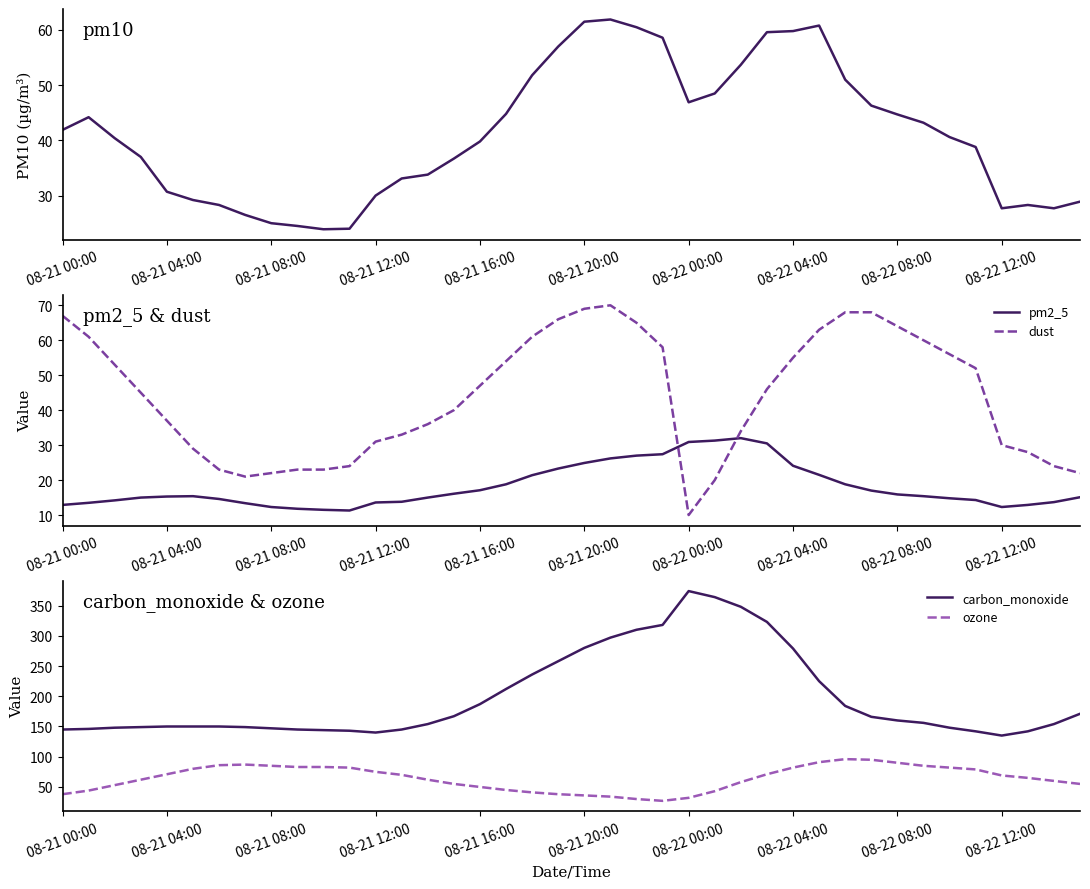

Reading left to right, what are all the values shown in this chart?

pm10: 41.9	44.2	40.4	37.0	30.7	29.2	28.3	26.5	25.0	24.5	23.9	24.0	30.0	33.1	33.8	36.7	39.8	44.8	51.8	57.0	61.5	61.9	60.5	58.6	46.9	48.5	53.7	59.6	59.8	60.8	51.0	46.3	44.7	43.2	40.6	38.8	27.7	28.3	27.7	28.9
pm2_5: 12.9	13.5	14.2	15.0	15.3	15.4	14.6	13.4	12.3	11.8	11.5	11.3	13.6	13.8	15.0	16.1	17.1	18.8	21.4	23.3	24.9	26.2	27.0	27.4	30.9	31.3	32.0	30.5	24.1	21.5	18.8	17.0	15.9	15.4	14.8	14.3	12.3	12.9	13.7	15.1
dust: 67.0	61.0	53.0	45.0	37.0	29.0	23.0	21.0	22.0	23.0	23.0	24.0	31.0	33.0	36.0	40.0	47.0	54.0	61.0	66.0	69.0	70.0	65.0	58.0	10.0	20.0	34.0	46.0	55.0	63.0	68.0	68.0	64.0	60.0	56.0	52.0	30.0	28.0	24.0	22.0
carbon_monoxide: 145.0	146.0	148.0	149.0	150.0	150.0	150.0	149.0	147.0	145.0	144.0	143.0	140.0	145.0	154.0	167.0	187.0	212.0	236.0	258.0	280.0	297.0	310.0	318.0	374.0	364.0	348.0	323.0	279.0	225.0	184.0	166.0	160.0	156.0	148.0	142.0	135.0	142.0	154.0	171.0
ozone: 38.0	44.0	53.0	62.0	71.0	80.0	86.0	87.0	85.0	83.0	83.0	82.0	75.0	70.0	62.0	55.0	50.0	45.0	41.0	38.0	36.0	34.0	30.0	27.0	32.0	43.0	58.0	71.0	82.0	91.0	96.0	95.0	90.0	85.0	82.0	79.0	69.0	65.0	60.0	55.0